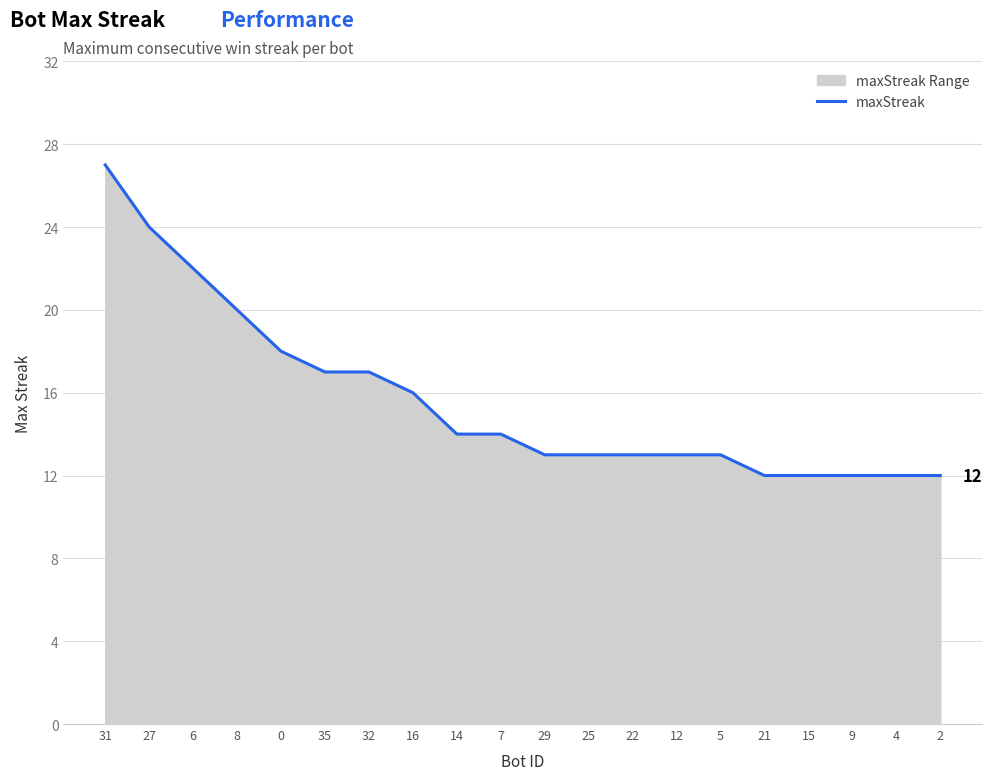

Which has a higher value, 16 or 32?

32